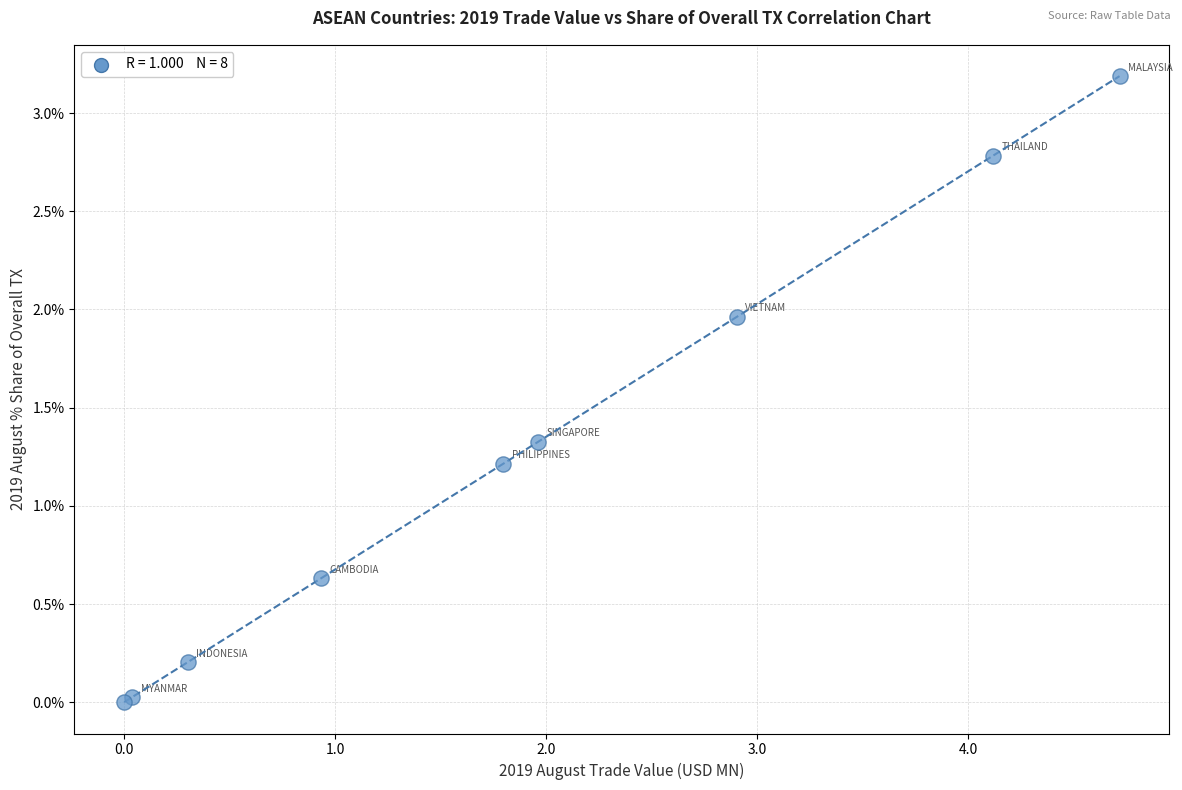

What Y value in the scatter plot is closest to 1?

1.2